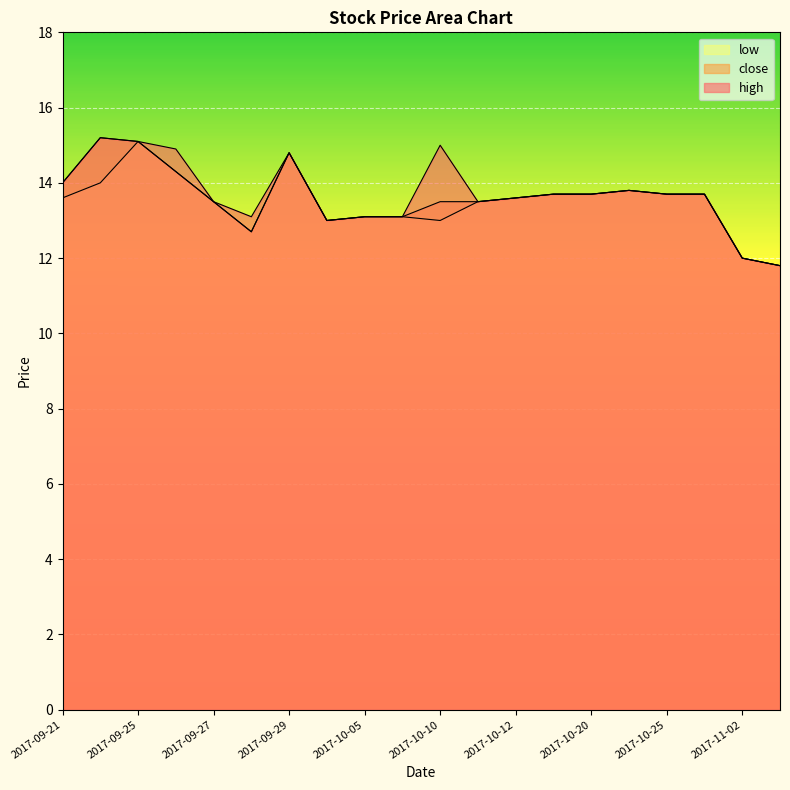

The low series shows 18.7 at 2017-10-04. True or false?

False